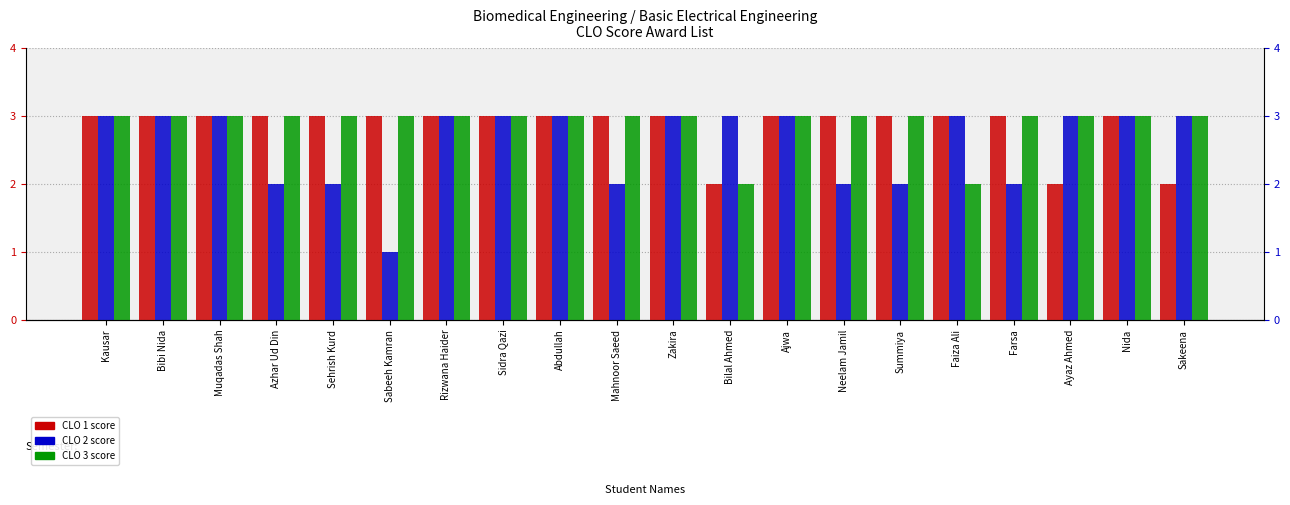

Which series has the largest total across all categories?

CLO 3